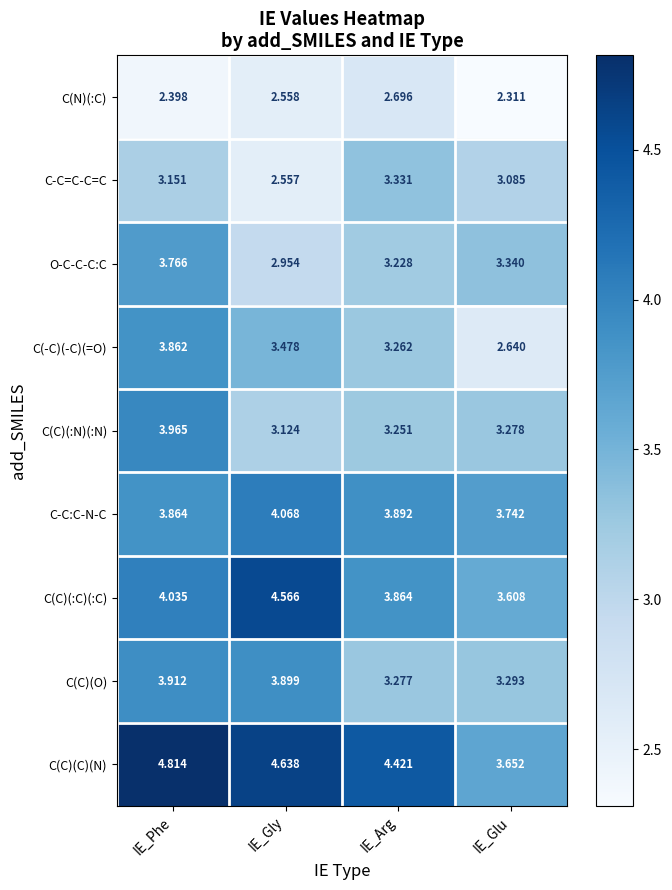

Which series has the largest total across all categories?

C(C)(C)(N)